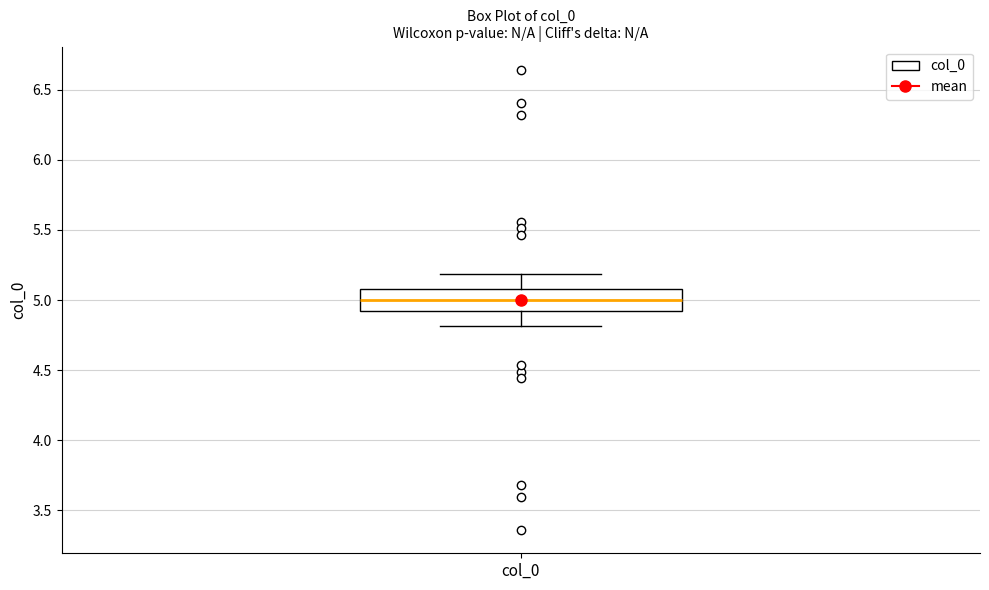

Read this box plot against the y-axis: the position of the median line, the range covered by the box, and the ends of both whiskers. The values are not printed on the chart, so give them approximately, as read against the axis.

median 5.0, box 4.9 to 5.1, whiskers 4.8 to 5.2